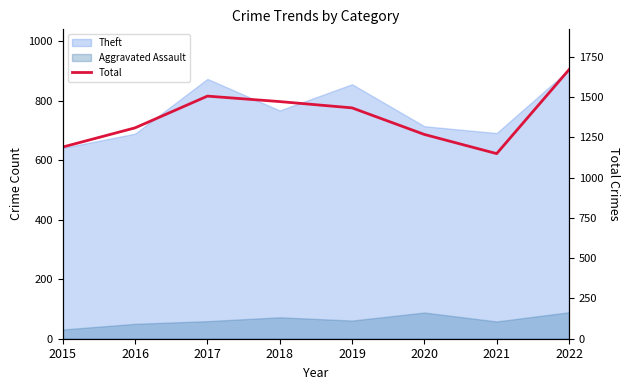

What is the value of the 5th point from the left?

1433